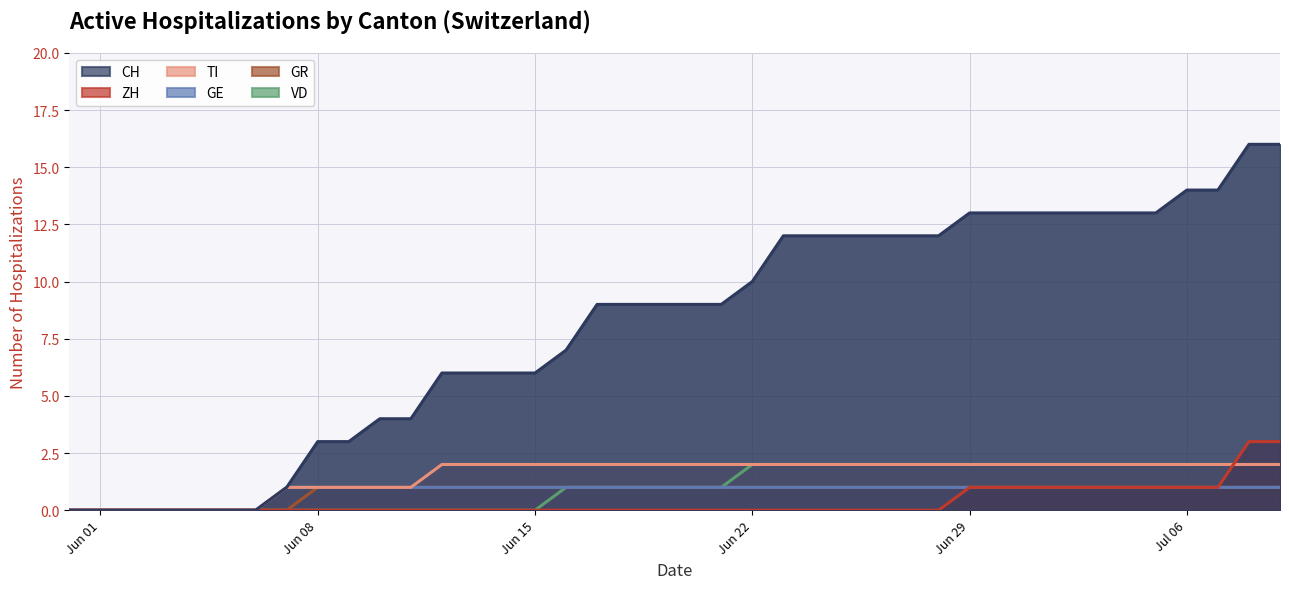

Which series has the largest total across all categories?

CH